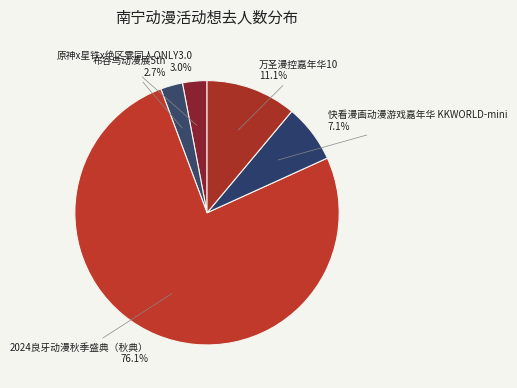

Combined, do 2024良牙动漫秋季盛典（秋典） and 原神x星铁x绝区零同人ONLY3.0 account for over 50%?

Yes